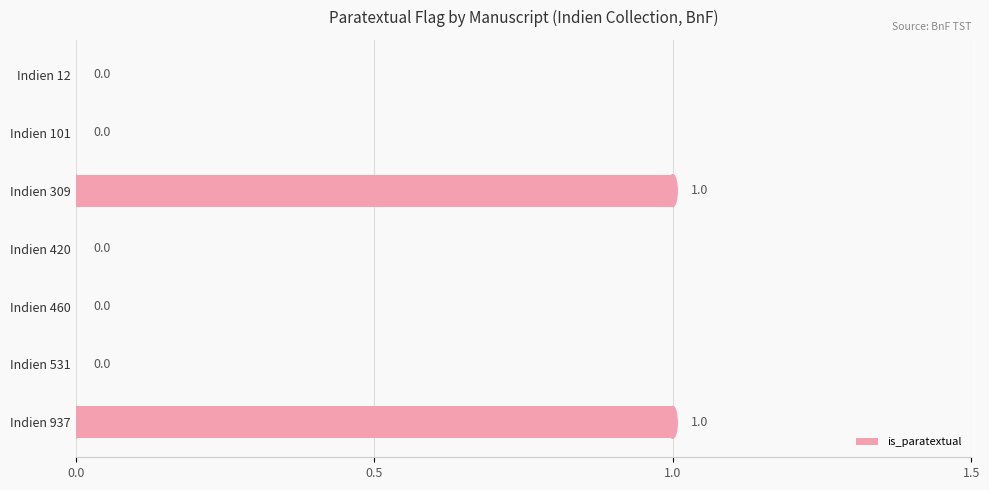

True or false: the data shows 0 at Indien 531.

True